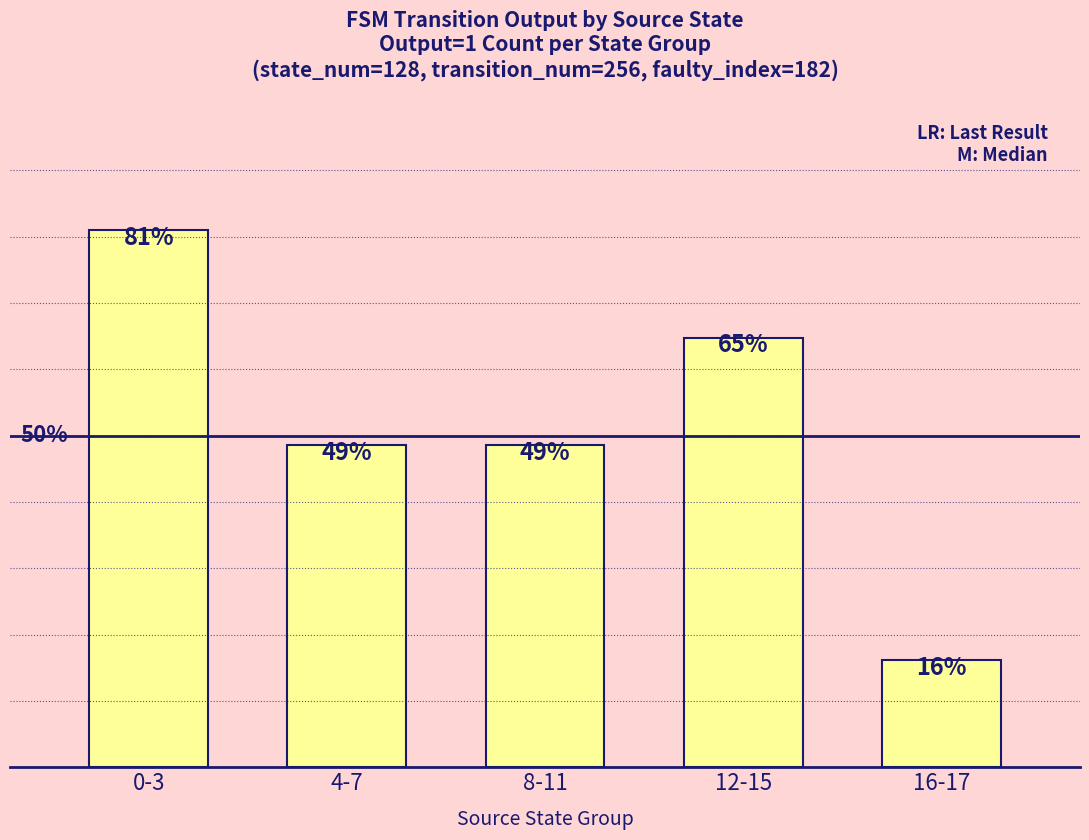

What is the difference between the maximum and second lowest values?

32.4